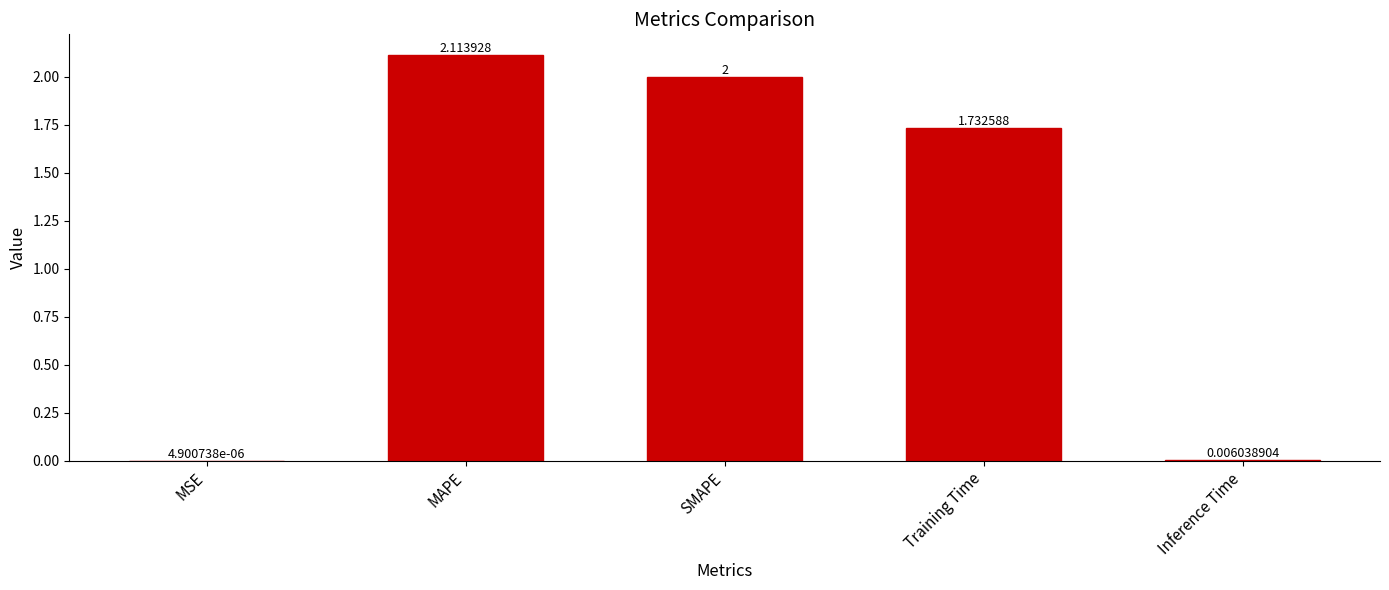

What is the sum of the values at SMAPE and Inference Time?

2.0